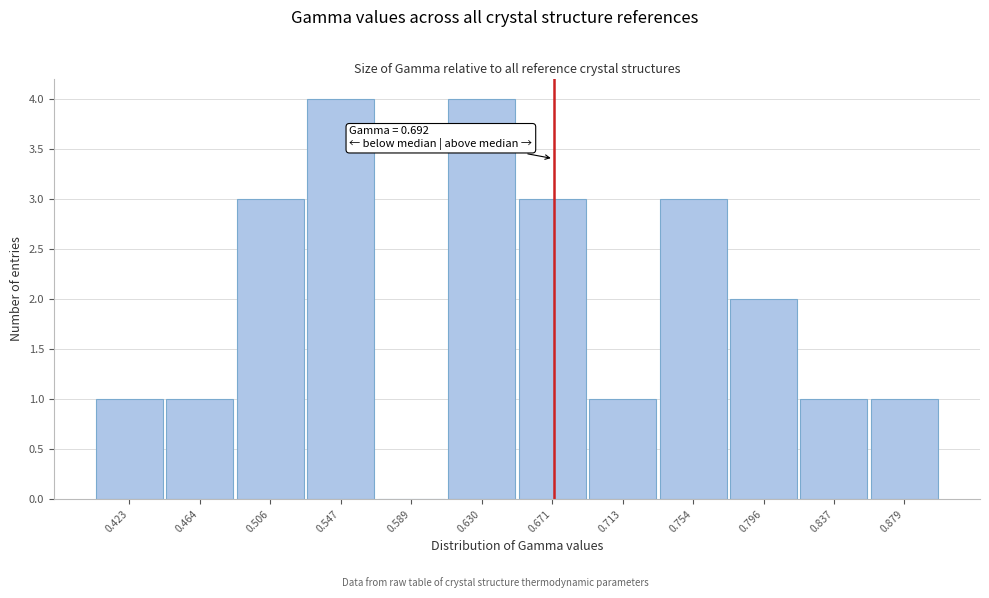

Reading left to right, list all the values displayed in this chart.

0.423=1	0.464=1	0.506=3	0.547=4	0.589=0	0.630=4	0.671=3	0.713=1	0.754=3	0.796=2	0.837=1	0.879=1